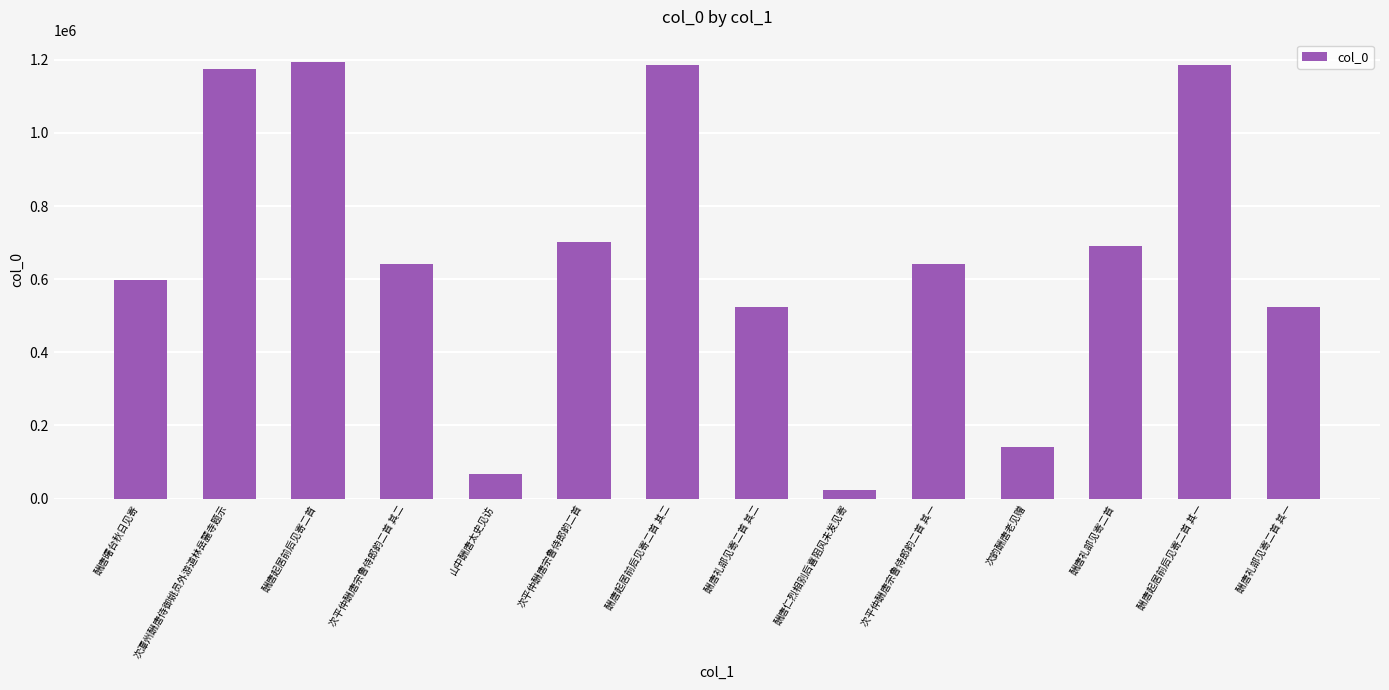

What is the value of the 1st bar from the left?

598391